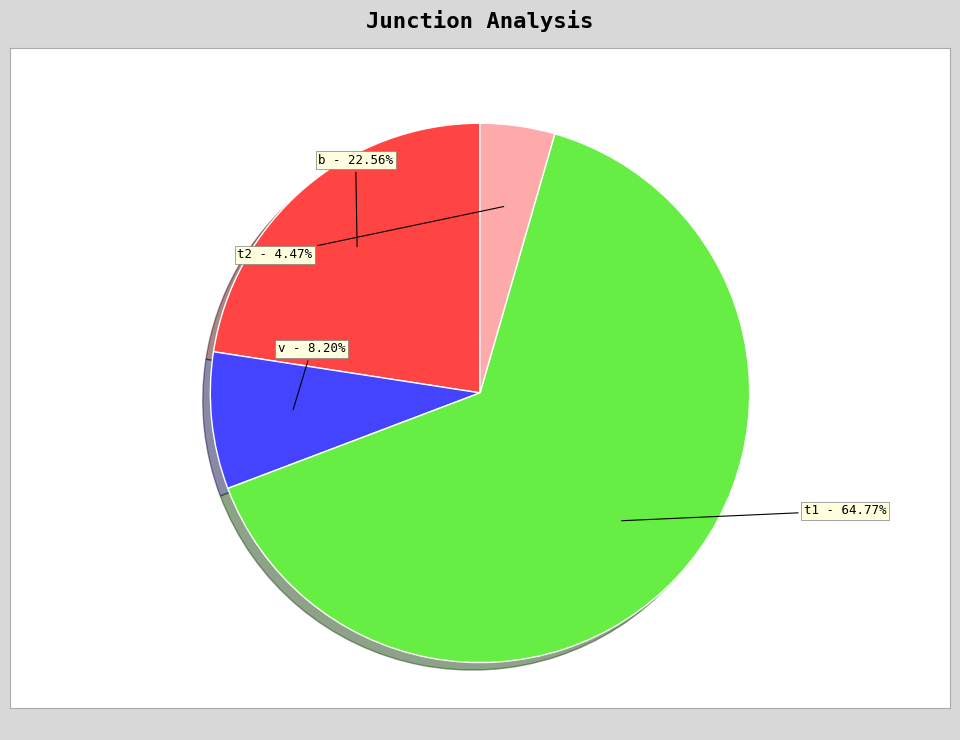

Rank the categories by value from highest to lowest.

t1, b, v, t2